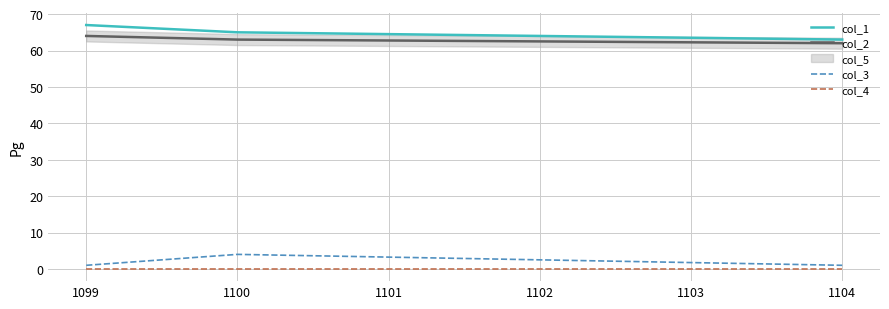

What is the maximum value for col_2?

64